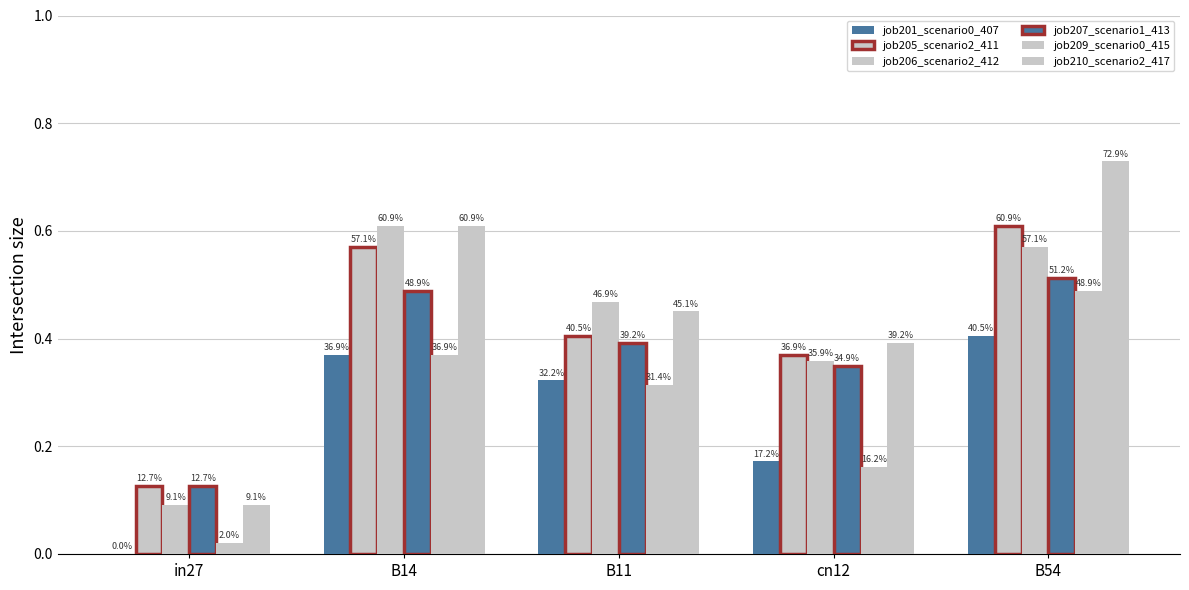

Is the value of job209_scenario0_415 at B54 greater than the value of job201_scenario0_407 at B11?

Yes